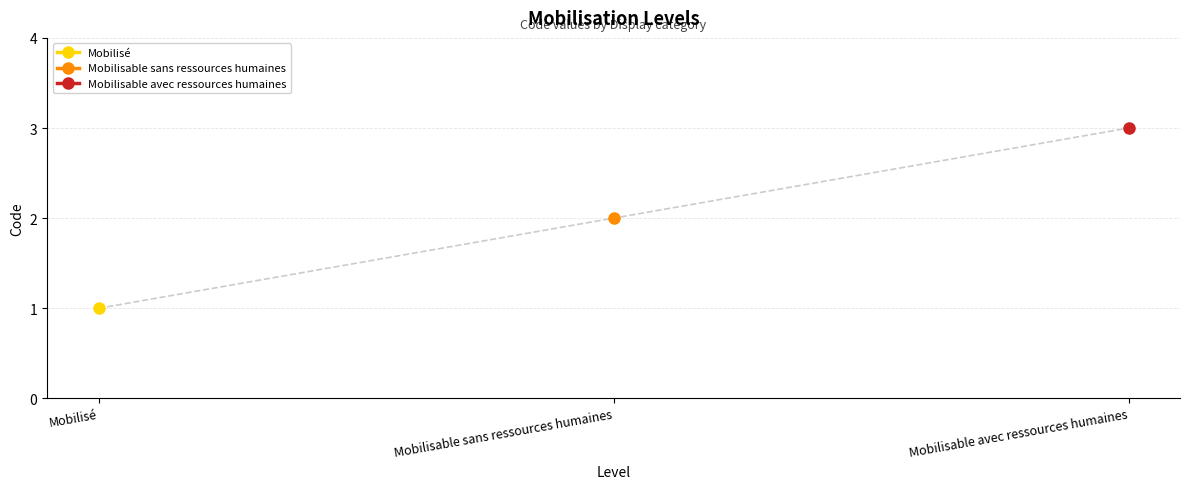

Between Mobilisé and Mobilisable sans ressources humaines, which is larger?

Mobilisable sans ressources humaines